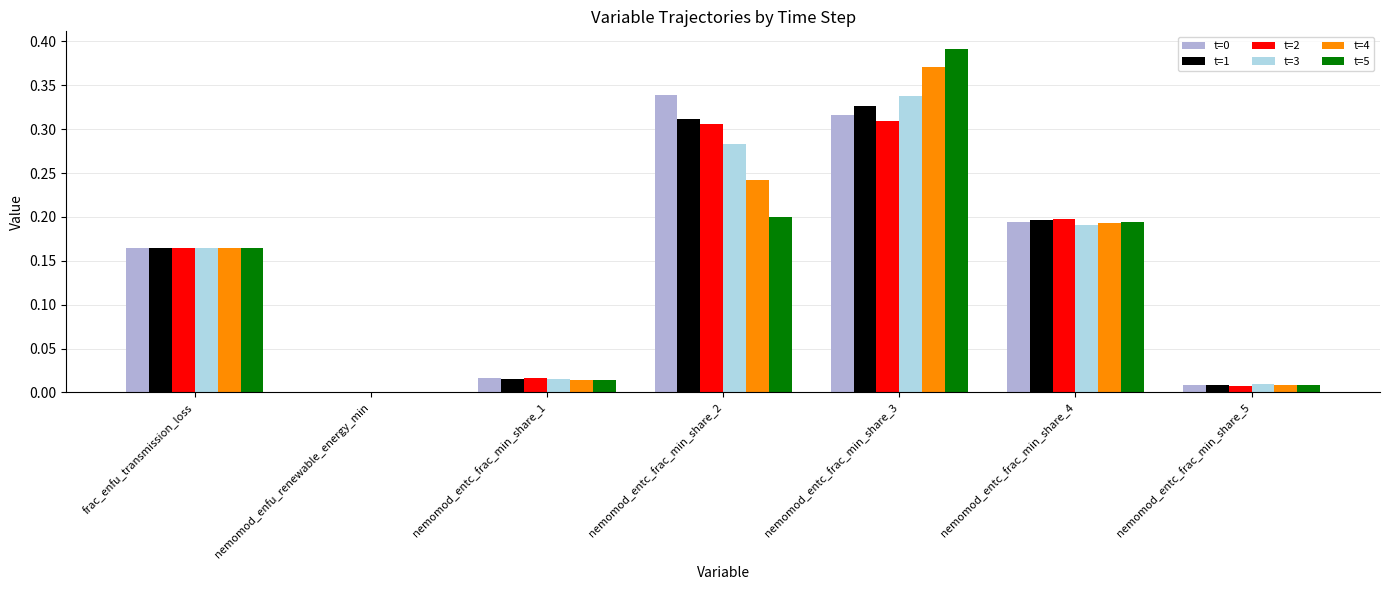

Which category has the highest value in the t=3 series?

nemomod_entc_frac_min_share_3